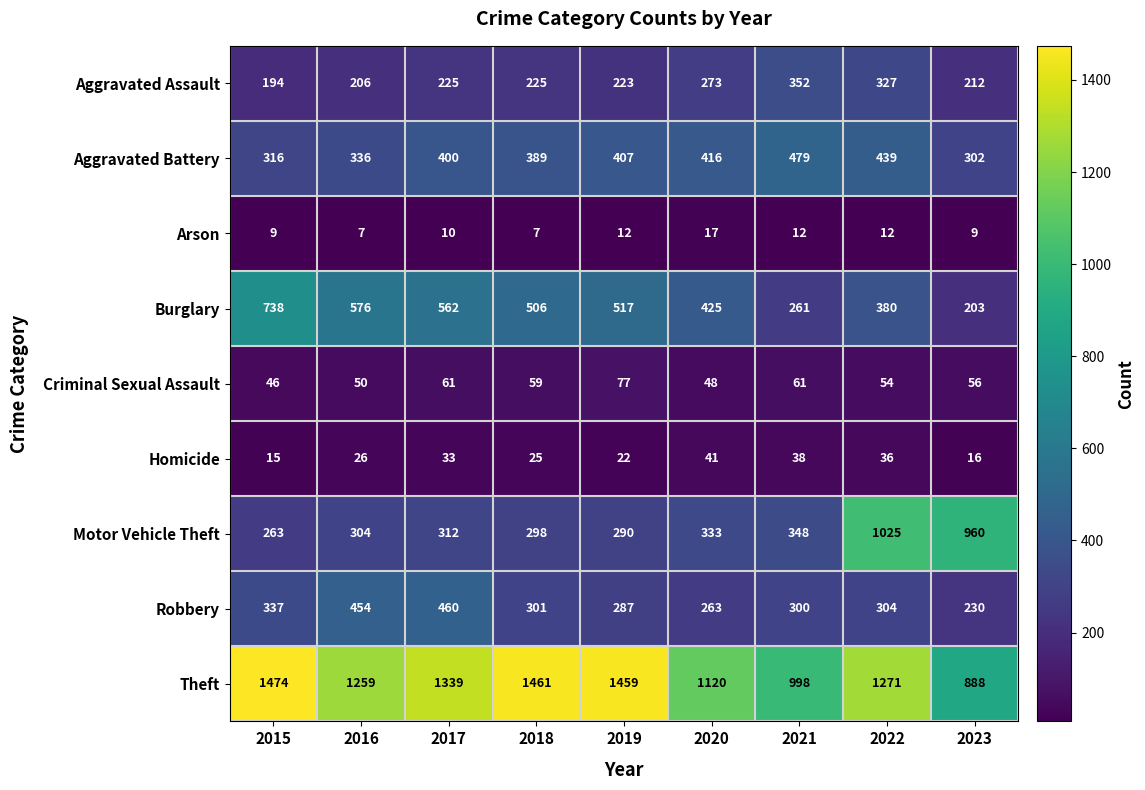

What is the spread (max minus min) of values at 2019?

1447